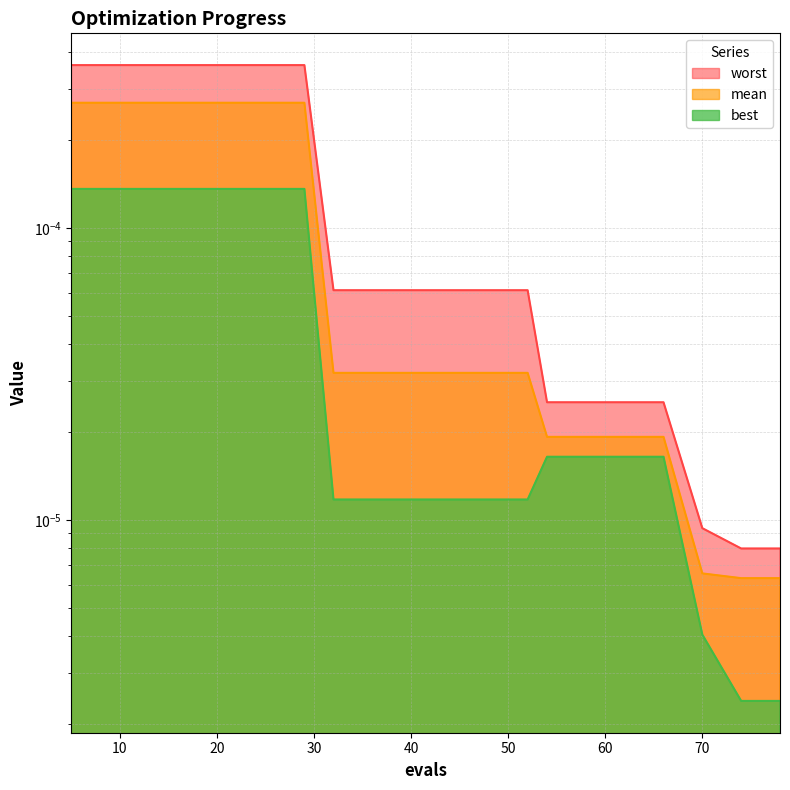

What are all the series names shown in the legend?

mean, best, worst